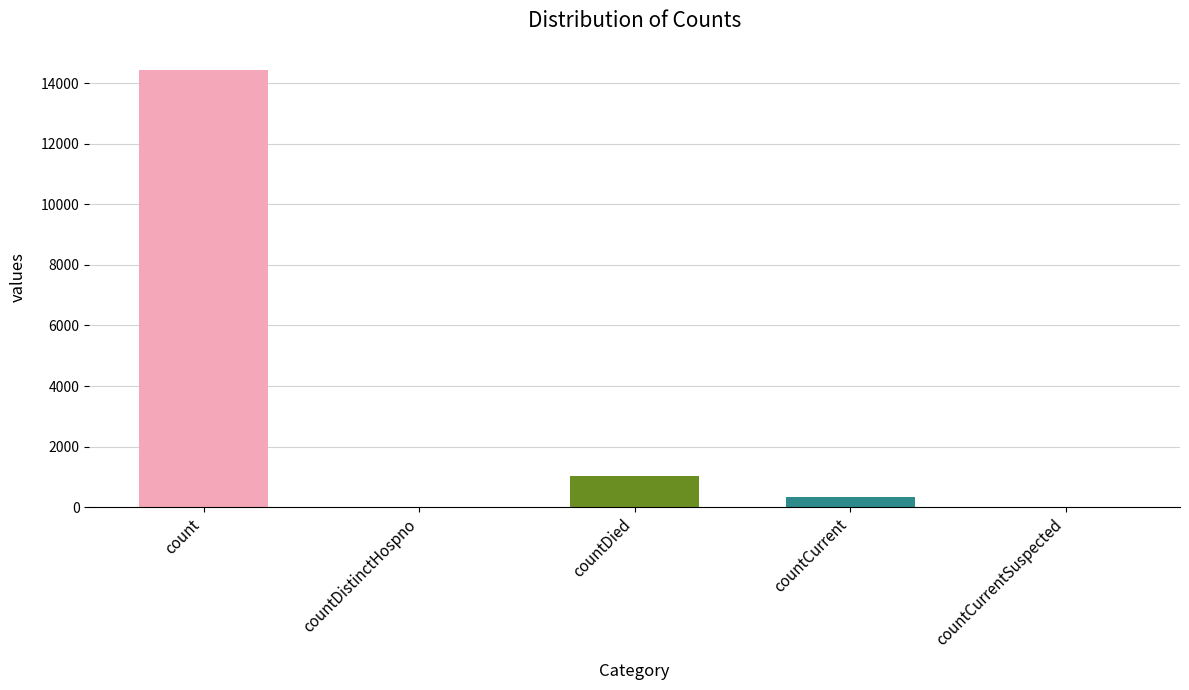

What is the average value?

3165